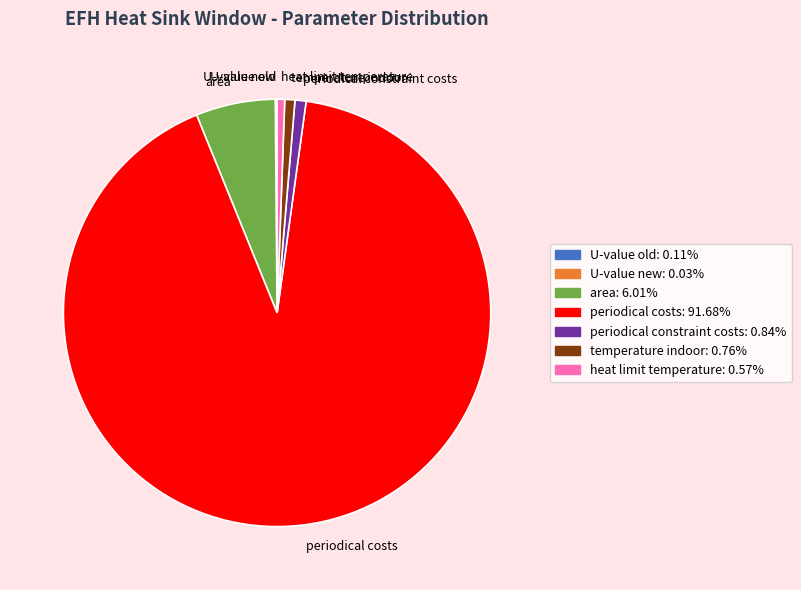

Which category accounts for the majority?

periodical costs